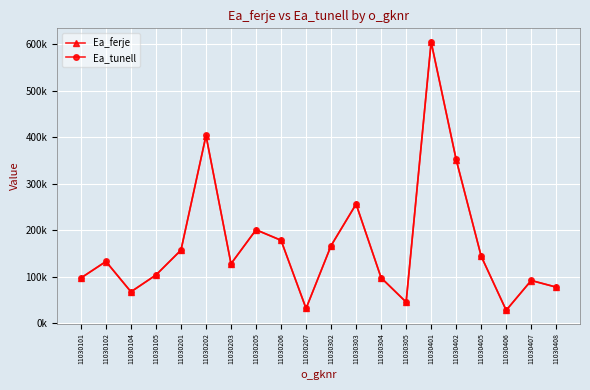

Is it true that Ea_tunell equals 28407.8 at 11030406?

True